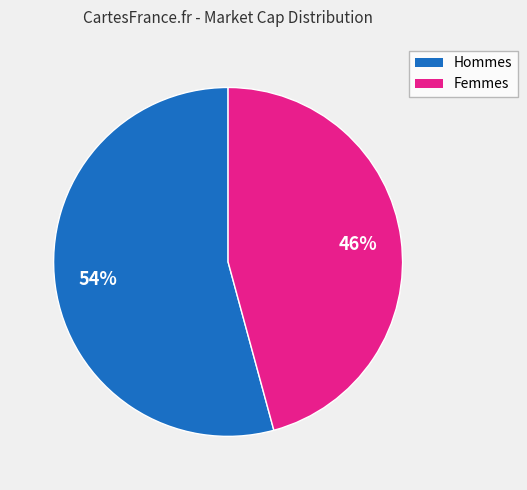

Does any single category account for the majority?

Yes